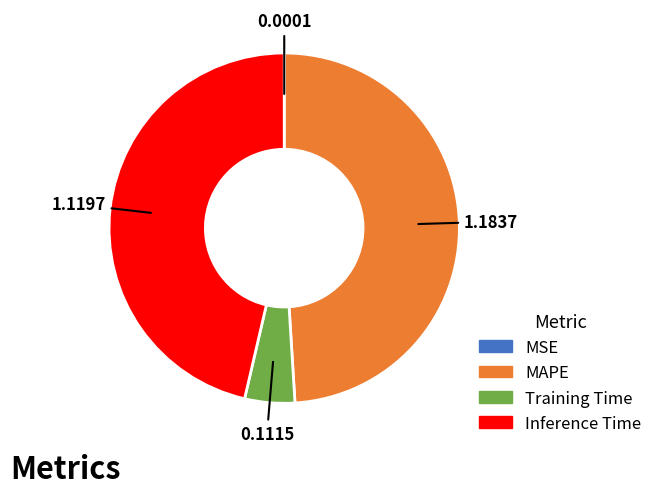

What is the largest slice in the pie chart?

MAPE